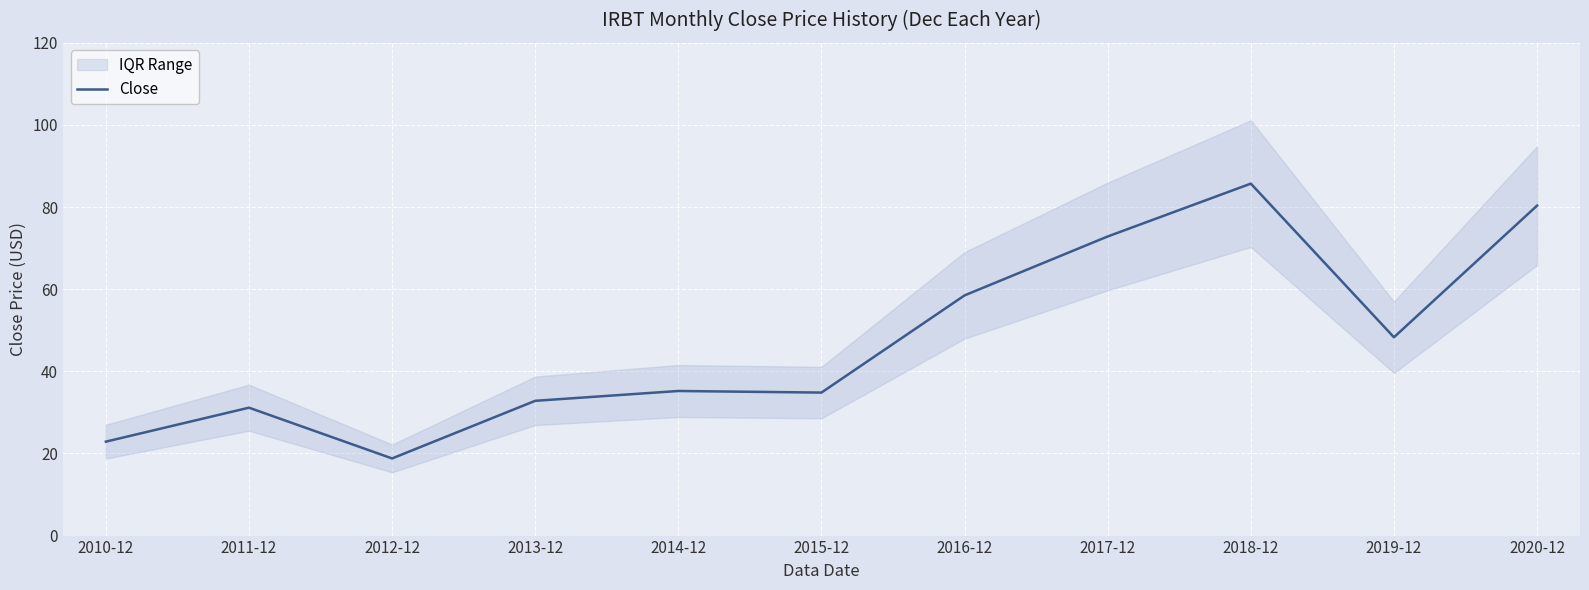

Which has a higher value, 2018-12 or 2011-12?

2018-12